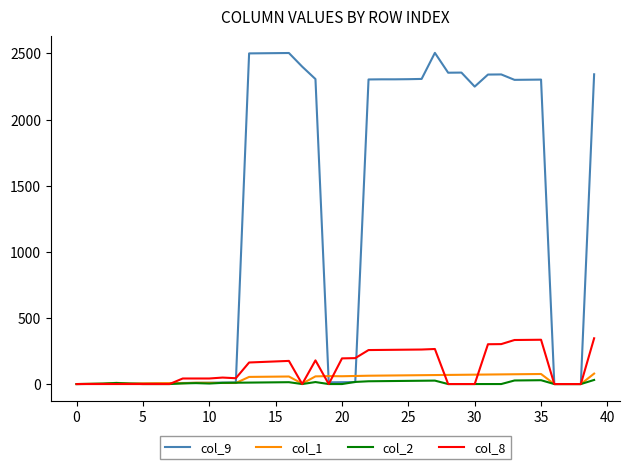

Which series has the largest range (max minus min)?

col_9